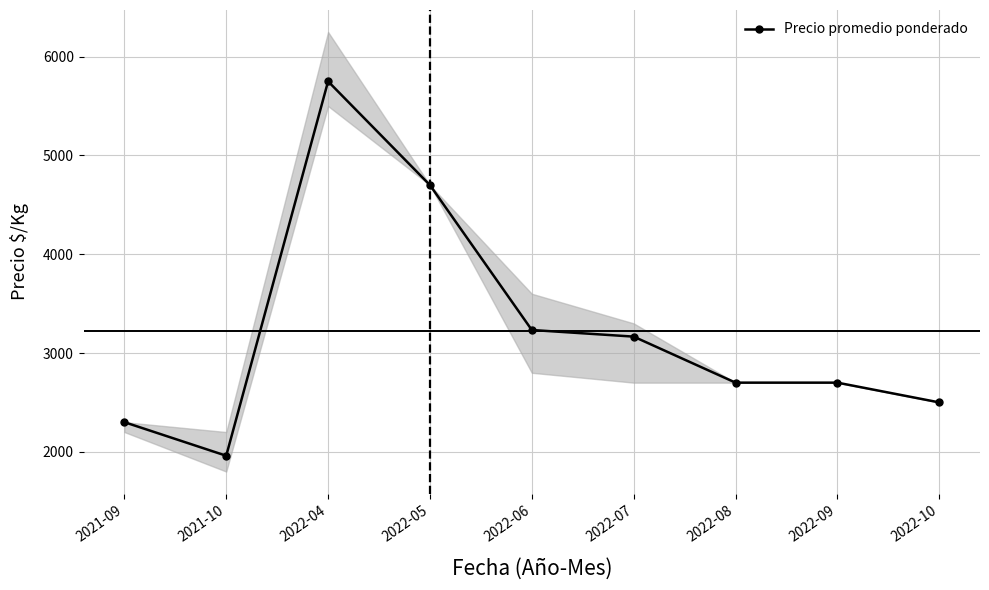

List the labels in order of value, smallest first.

2021-10, 2021-09, 2022-10, 2022-08, 2022-09, 2022-07, 2022-06, 2022-05, 2022-04